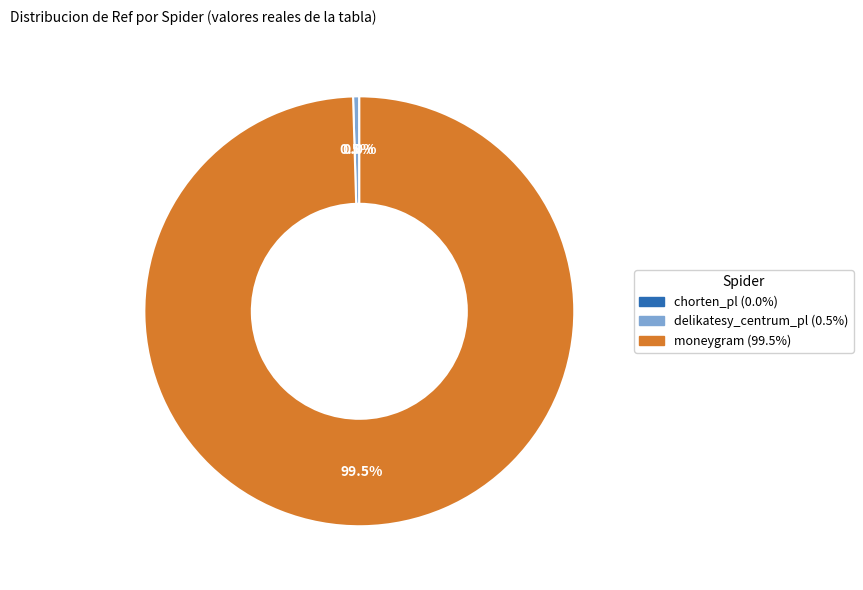

Which category has the biggest portion of the pie?

moneygram